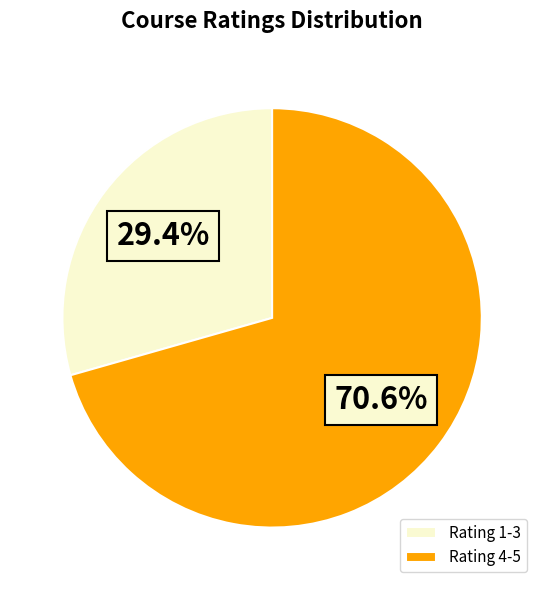

How many segments does this pie chart have?

2